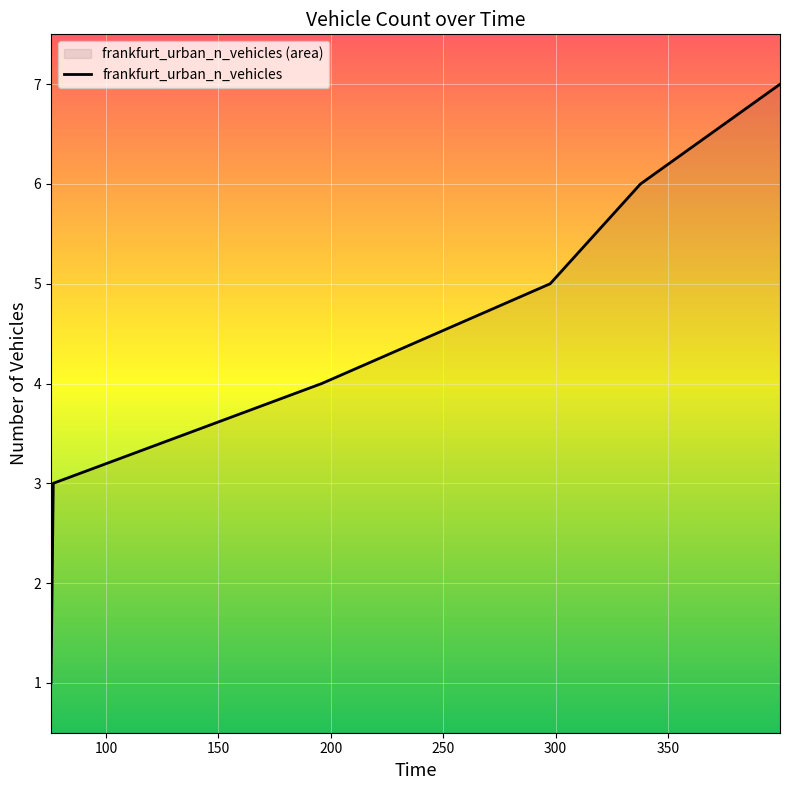

At which label does the data first exceed 4?

297.572731981105